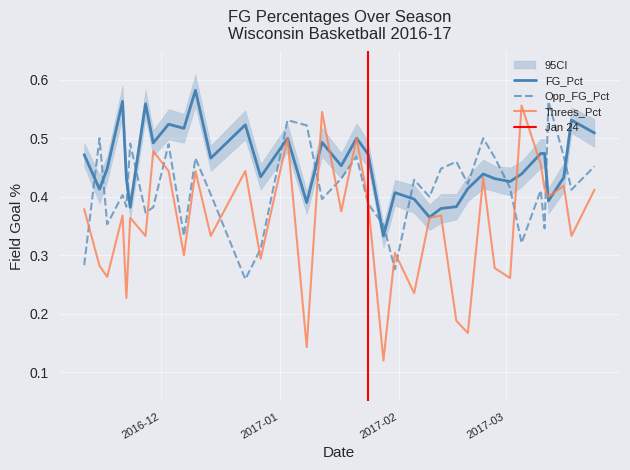

True or false: FG_Pct has more than 2 points higher than both neighbors.

True